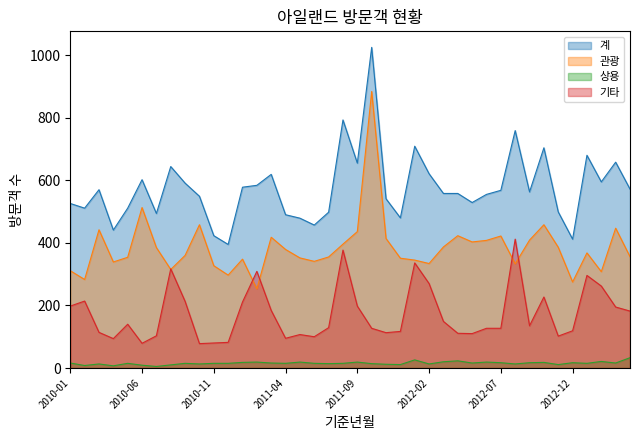

How many interior local valleys does the 관광 series have?

11